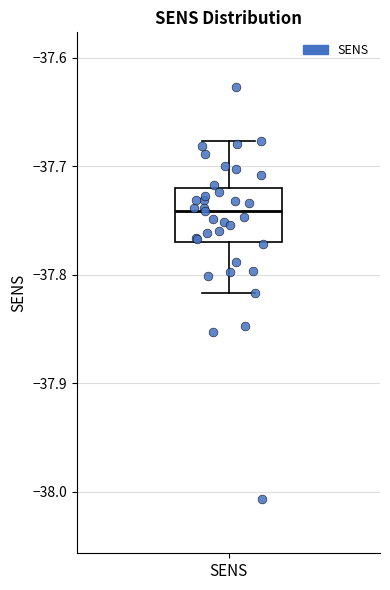

Where is the lower edge of the box for SENS on the y-axis? The values are not printed on the chart, so give them approximately, as read against the axis.

-37.77